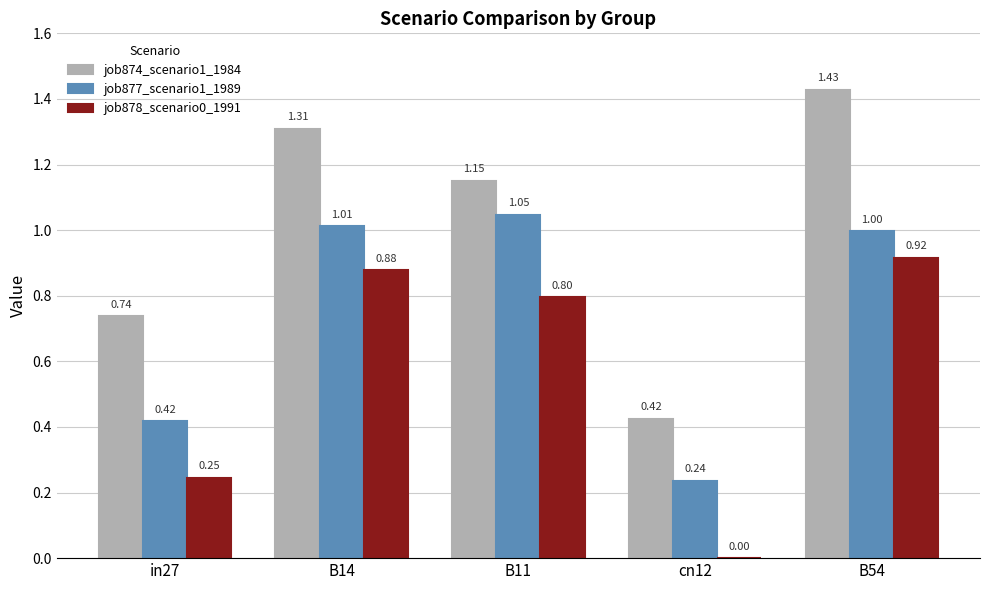

What are all the series names shown in the legend?

job874_scenario1_1984, job877_scenario1_1989, job878_scenario0_1991